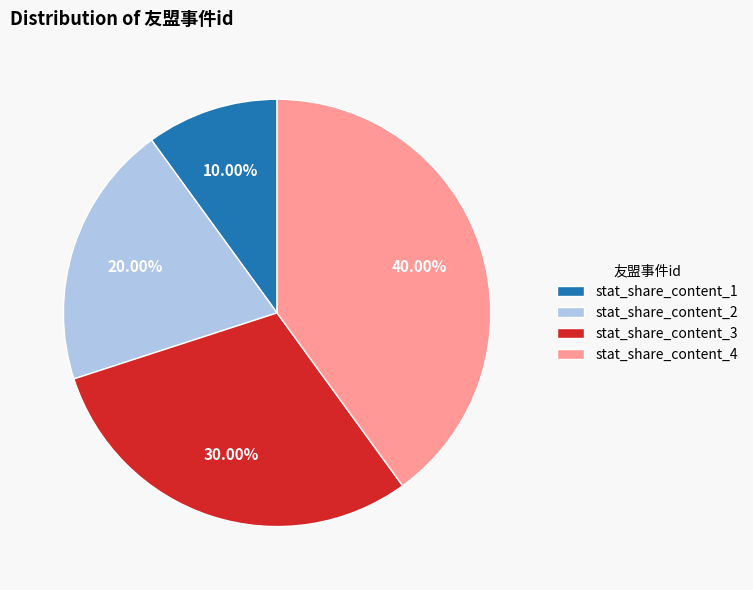

Combined, do stat_share_content_1 and stat_share_content_2 account for over 50%?

No